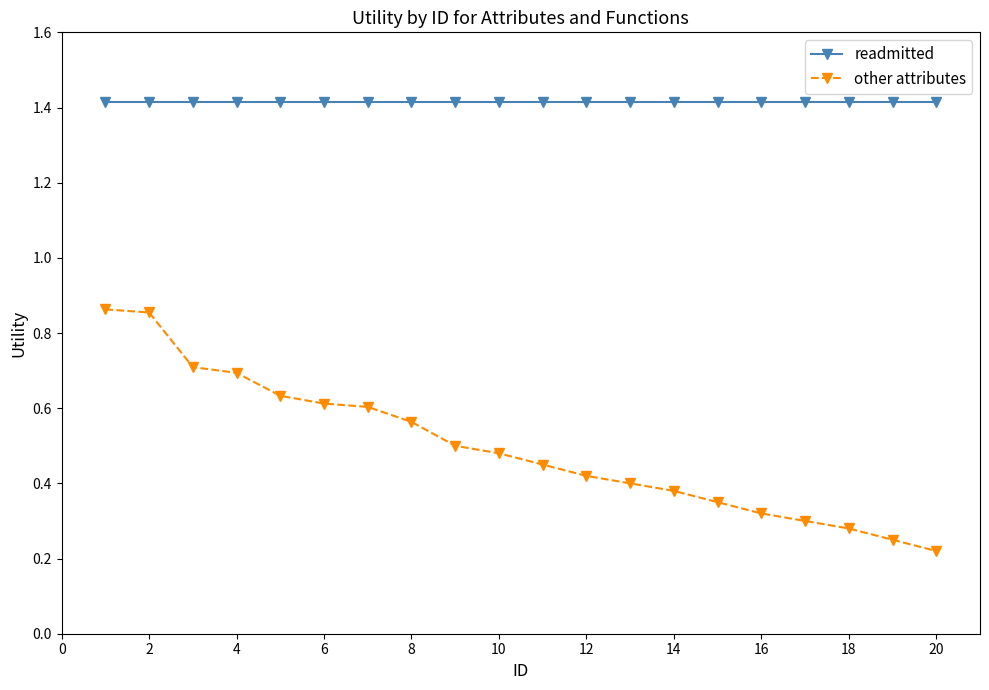

Which series has the widest spread of values?

other attributes